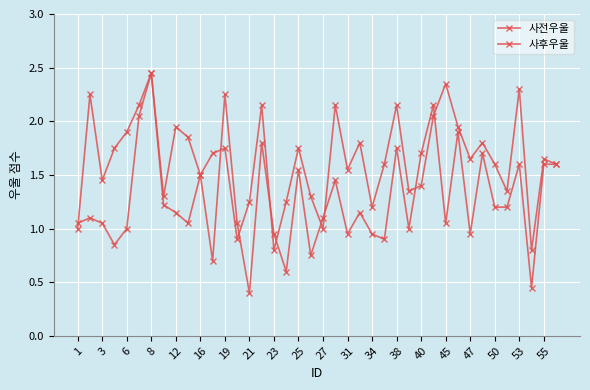

What is the maximum value shown in the chart?

2.5